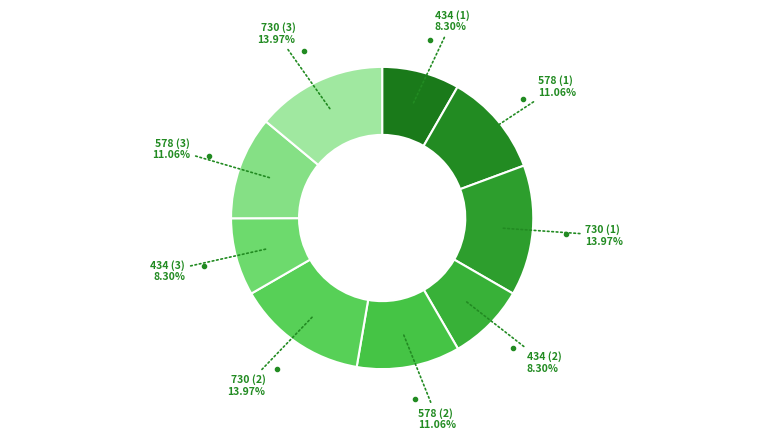

Approximately how many times larger is the value at 434 (3) compared to 730 (2)?

0.6